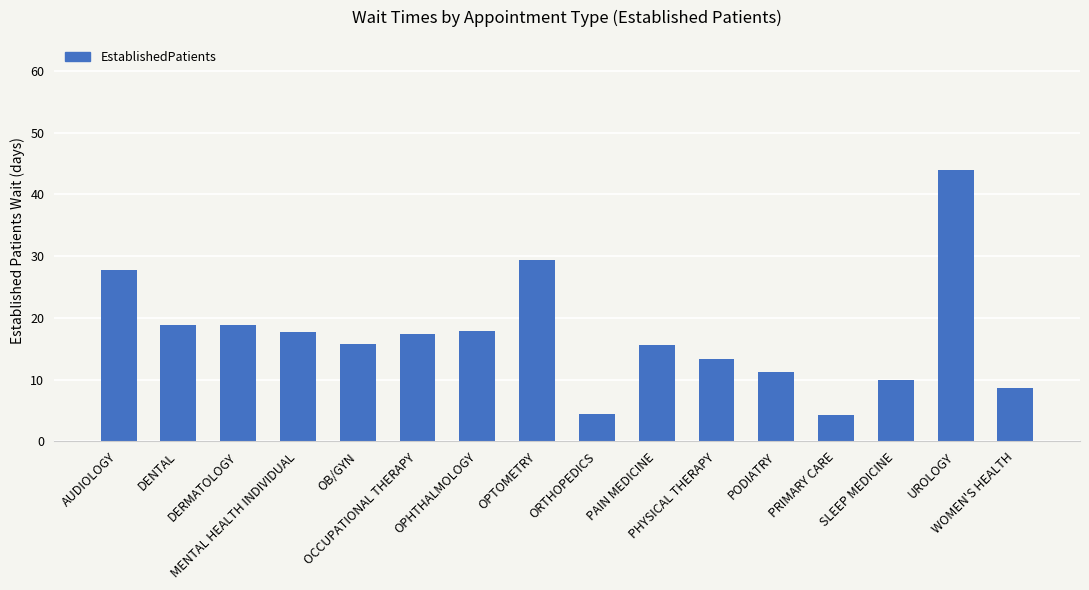

What is the greatest value displayed?

44.0